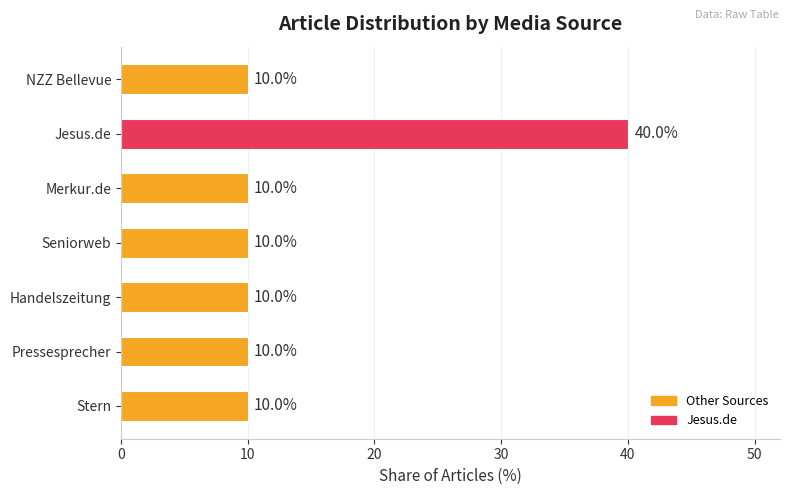

Reading bottom to top, what are all the values shown in this chart?

10	10	10	10	10	40	10